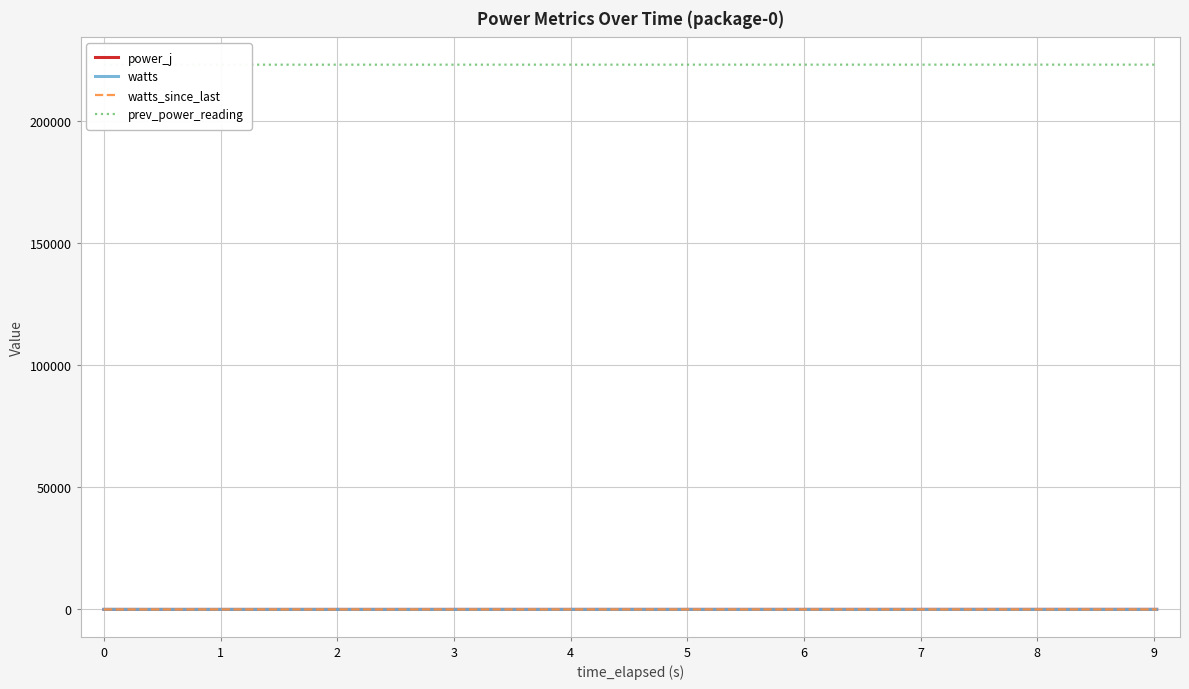

Which series has the largest range (max minus min)?

power_j